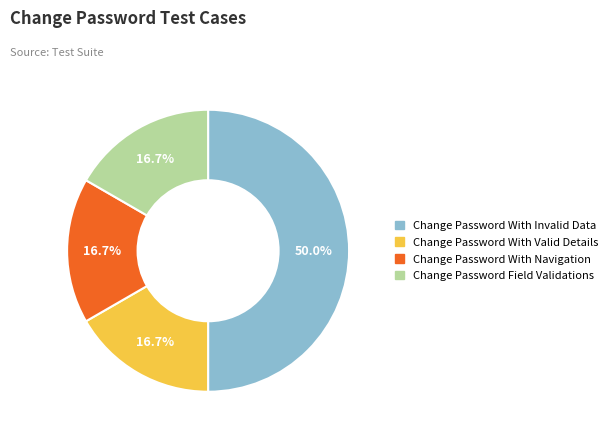

Is the sum of Change Password With Navigation and Change Password With Invalid Data greater than half?

Yes